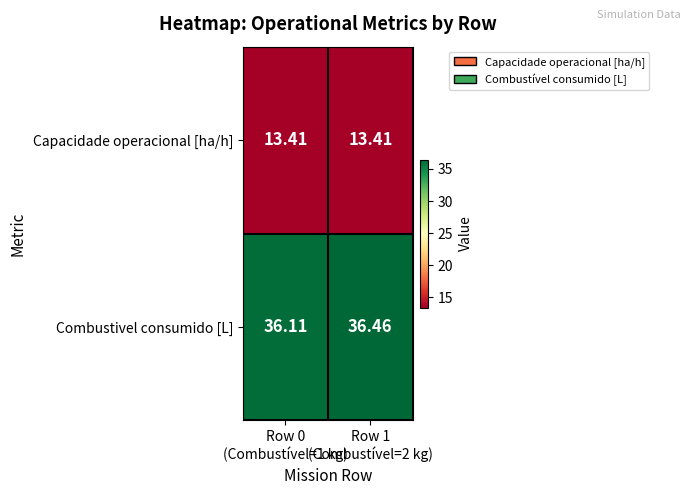

What is the minimum value shown in the chart?

13.4